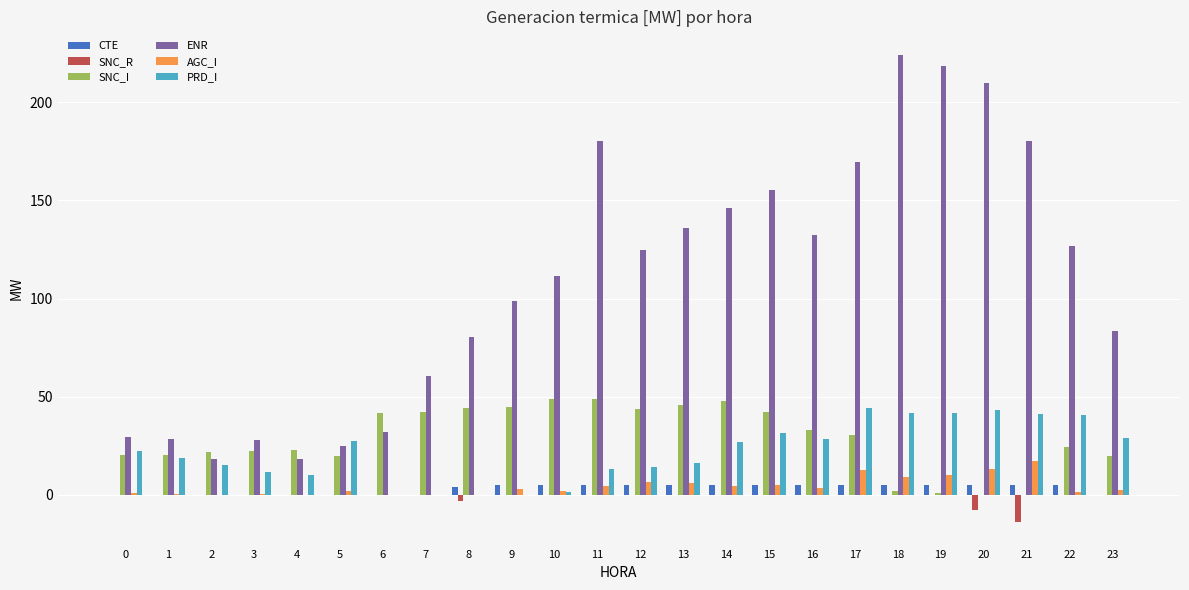

What is the maximum value shown in the chart?

224.2